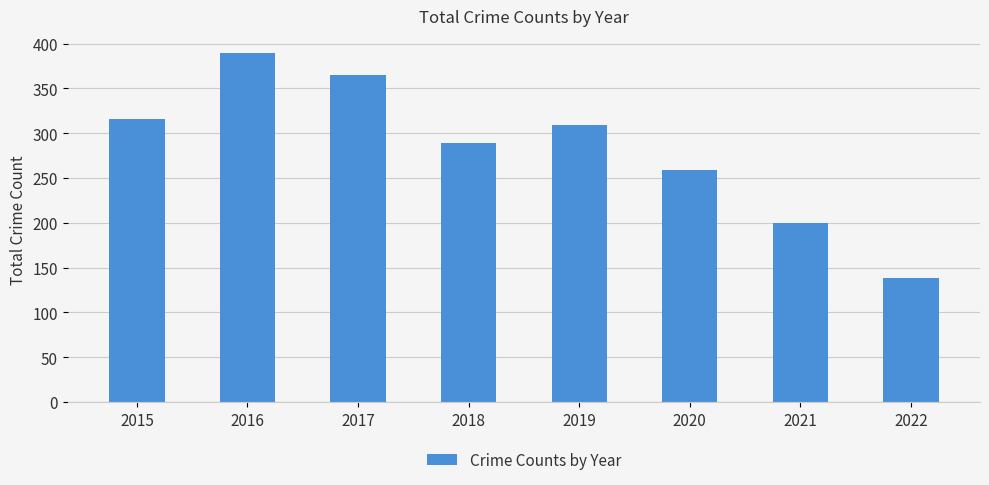

Is it true that the value at 2015 is 316?

True